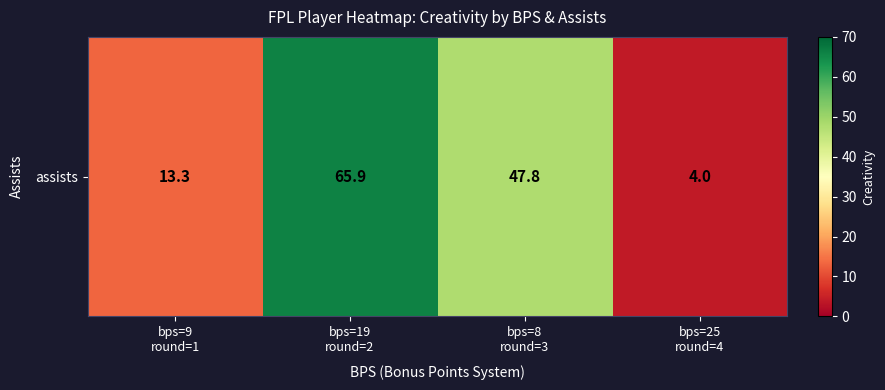

What is the ratio of the value at bps=8
round=3 to the value at bps=25
round=4?

11.9